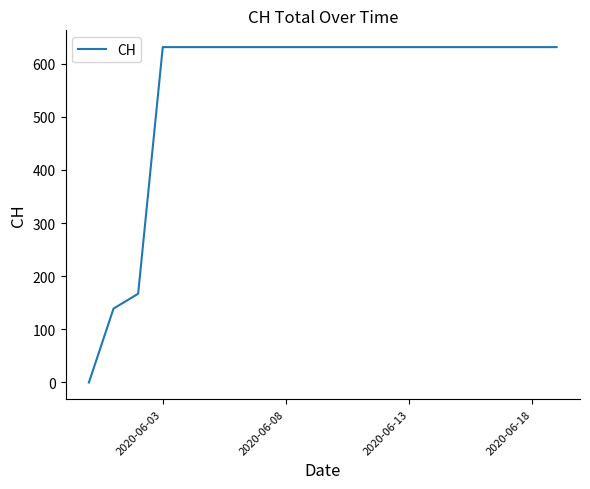

What is the greatest value displayed?

631